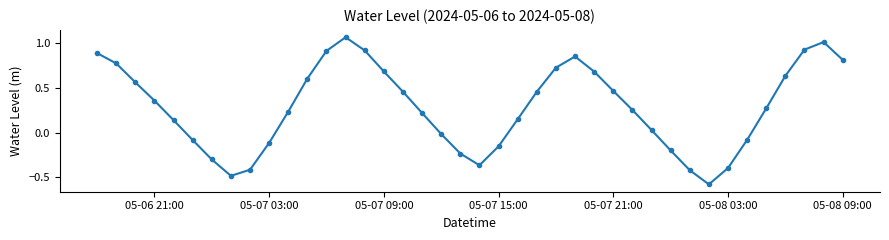

What is the difference between the maximum and minimum values?

1.6